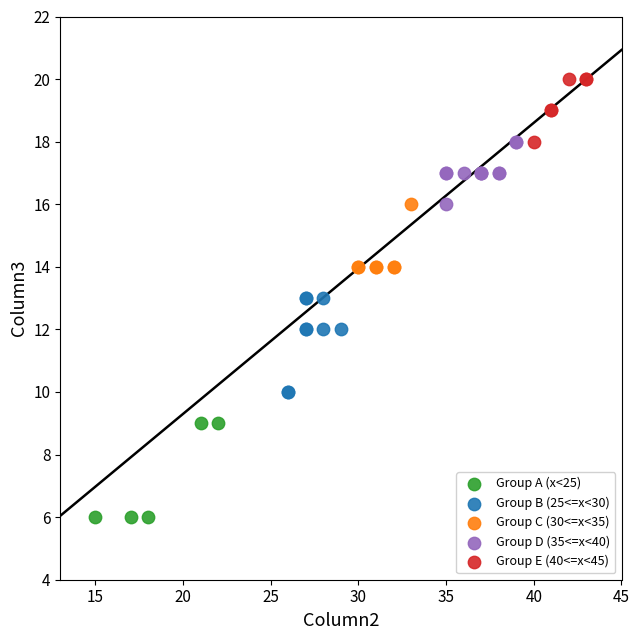

Which series contains the lowest Y value?

Group A (x<25)